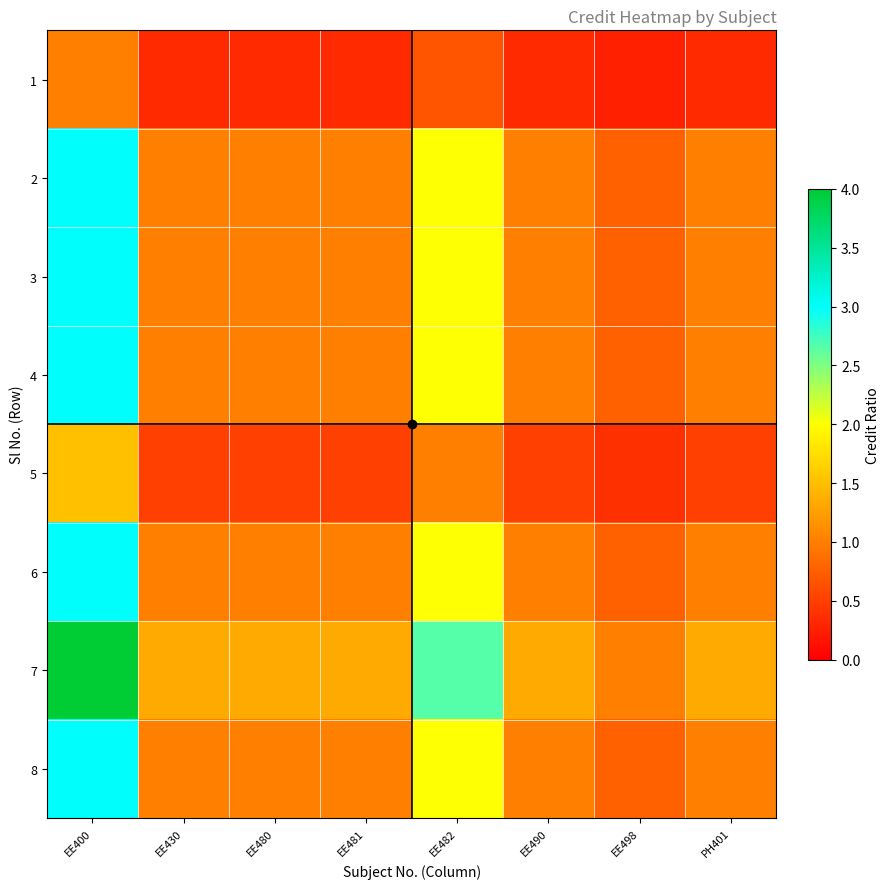

Rank the series by their maximum value, from lowest to highest.

1, 5, 2, 3, 4, 6, 8, 7